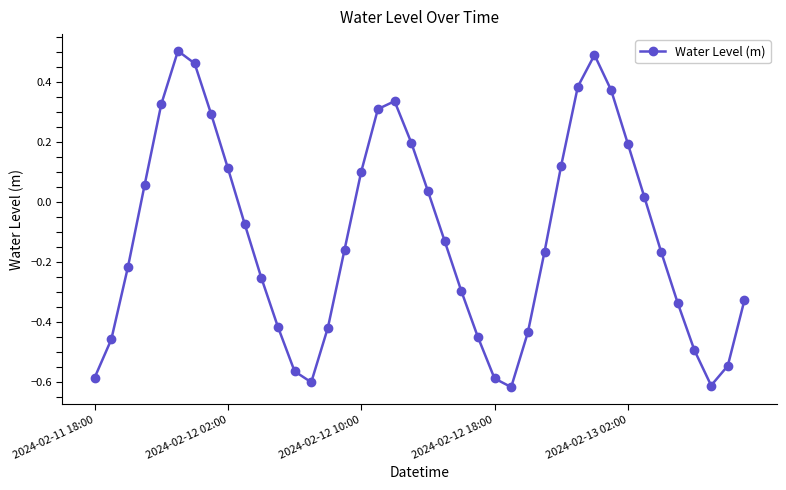

True or false: the data has more than 2 interior local peaks.

True